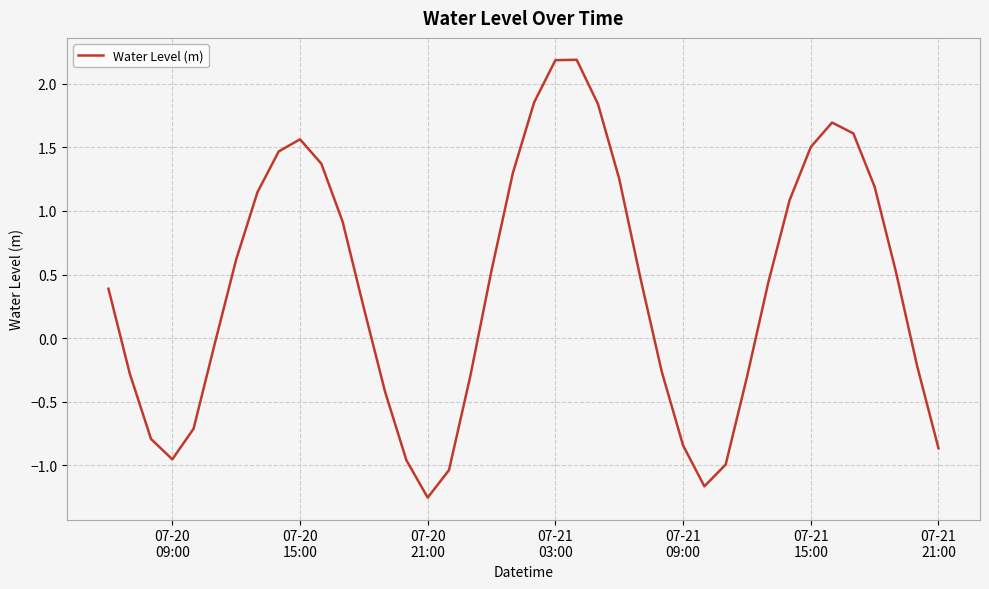

What is the maximum value shown in the chart?

2.2